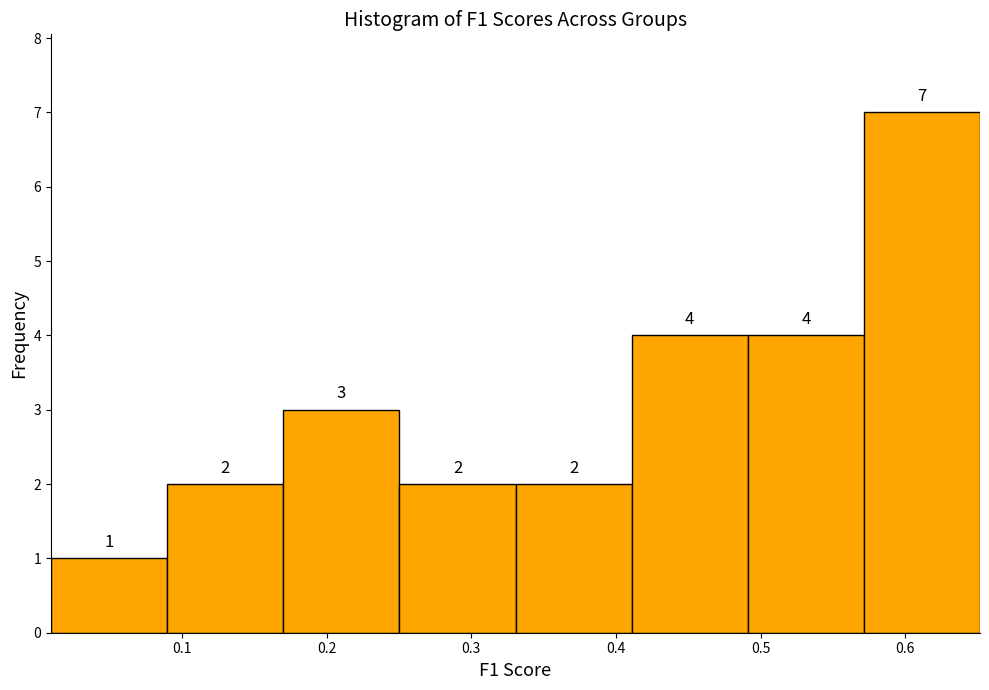

Over which range of the x-axis is the bar tallest?

0.57 to 0.65